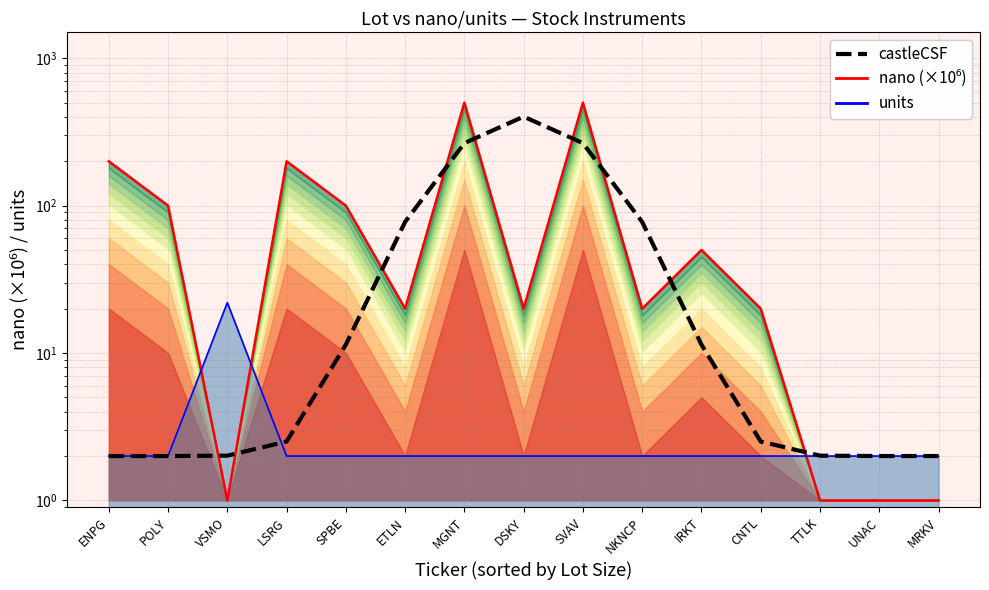

Which series ends up on top after the final intersection of nano (×10⁶) and castleCSF?

castleCSF